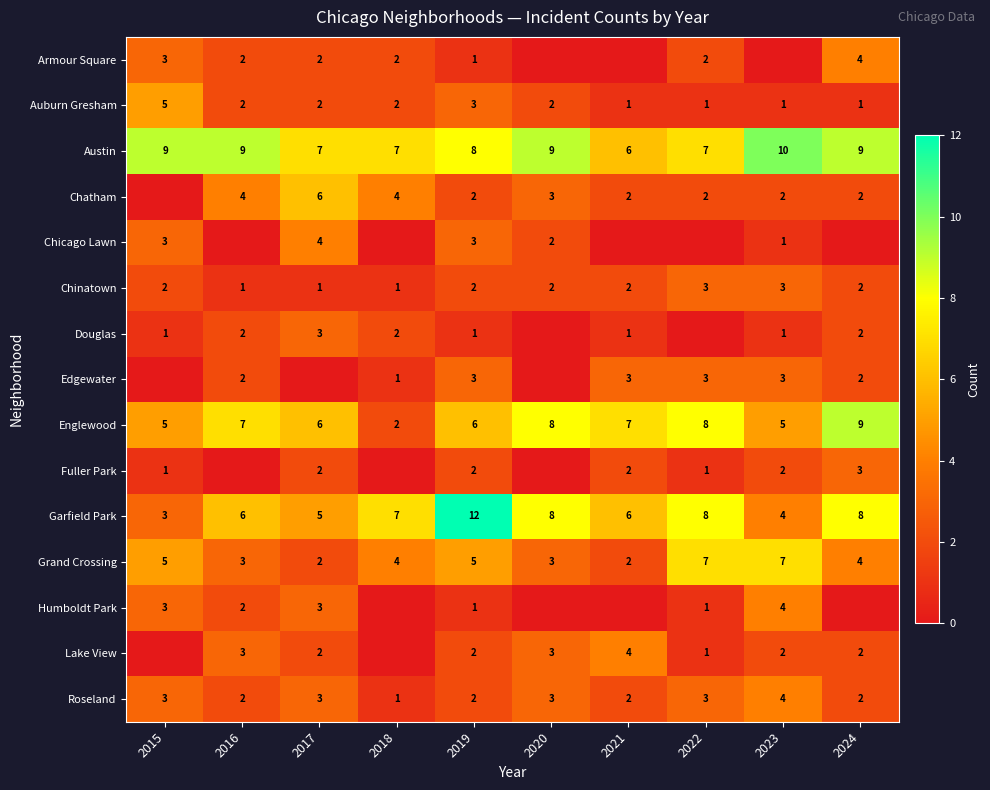

How many series are shown in this chart?

15